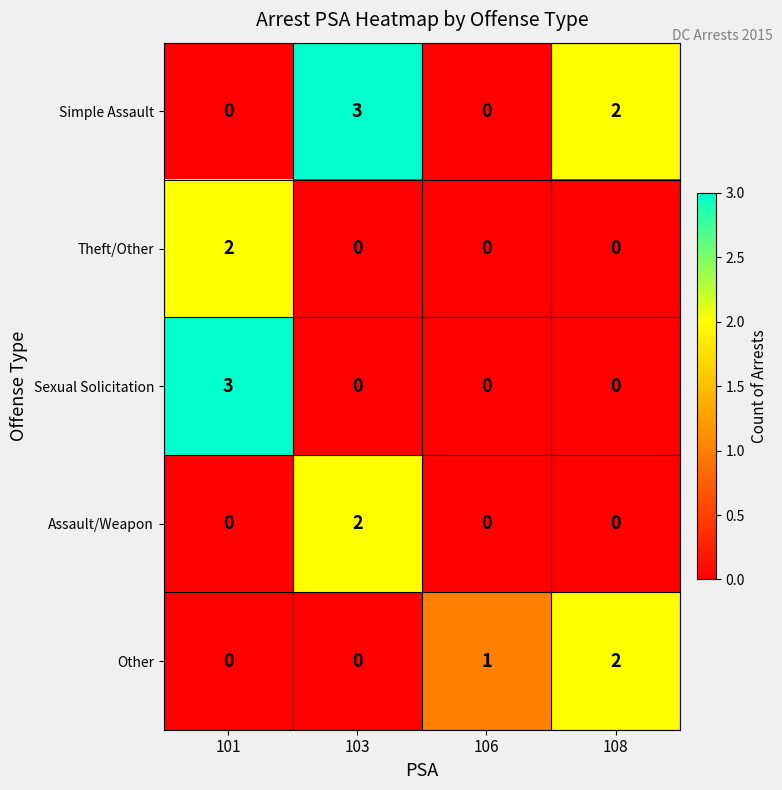

Between 101 and 106, which series saw the biggest shift?

Sexual Solicitation